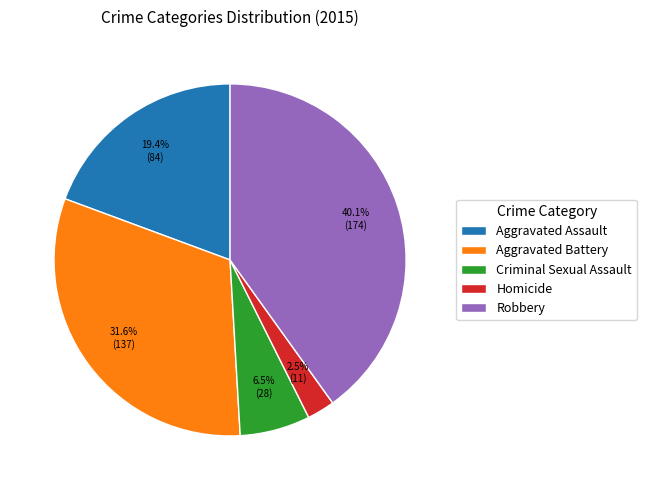

The Aggravated Assault slice represents 32% of the pie. True or false?

False